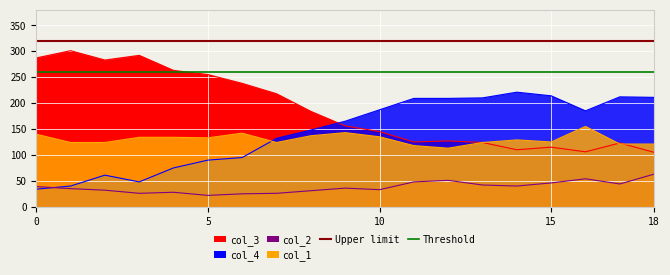

What is the average value of the Threshold series?

260